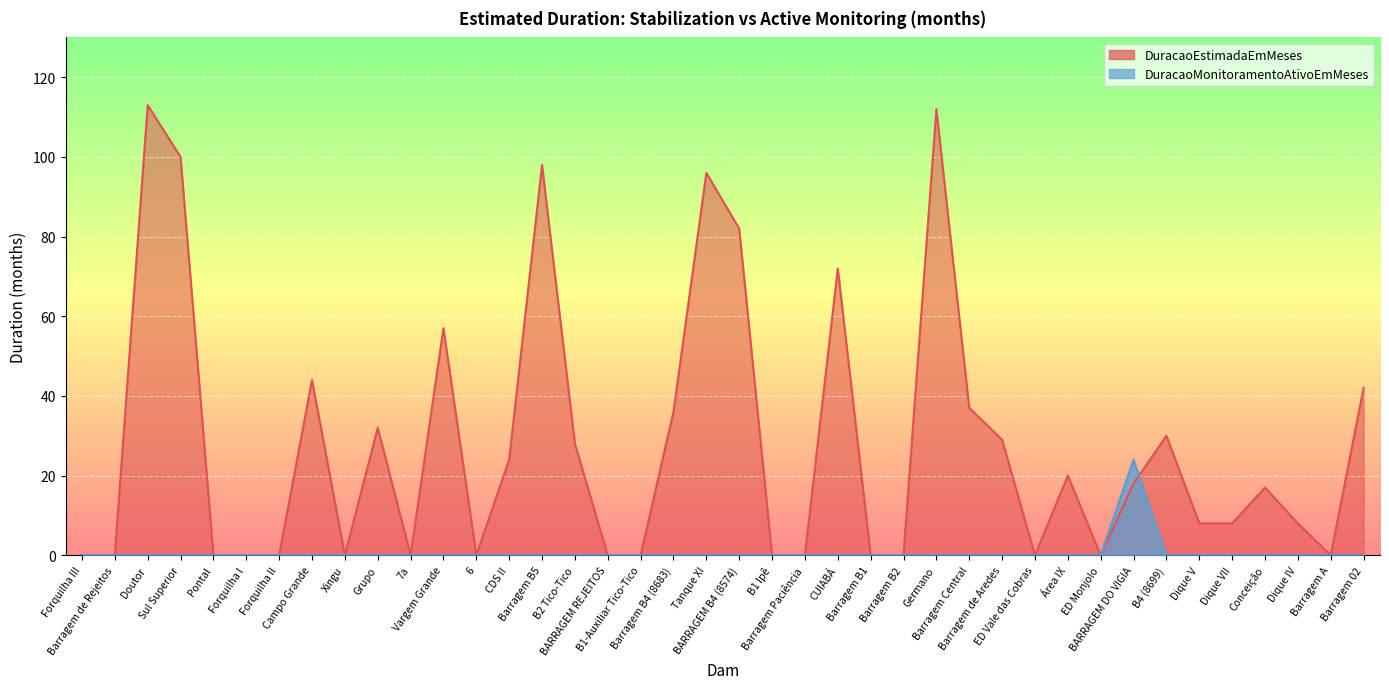

Reading left to right, transcribe all the data shown in this chart.

DuracaoEstimadaEmMeses: 0	0	113	100	0	0	0	44	0	32	0	57	0	24	98	28	0	0	36	96	82	0	0	72	0	0	112	37	29	0	20	0	18	30	8	8	17	8	0	42
DuracaoMonitoramentoAtivoEmMeses: 0	0	0	0	0	0	0	0	0	0	0	0	0	0	0	0	0	0	0	0	0	0	0	0	0	0	0	0	0	0	0	0	24	0	0	0	0	0	0	0